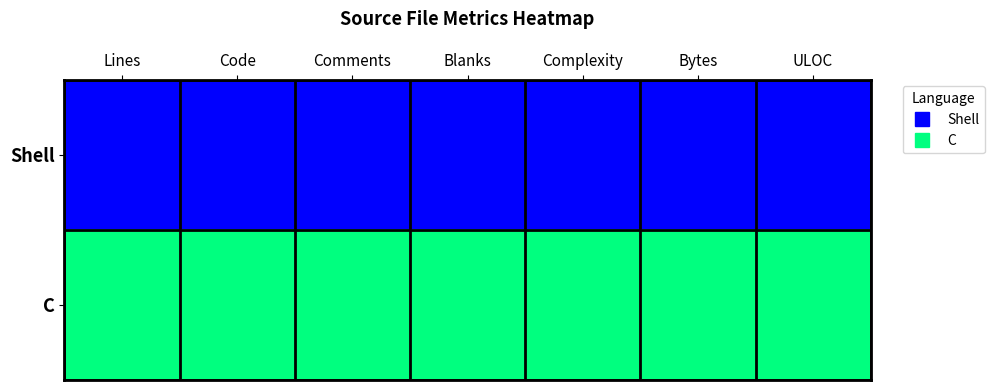

Rank the series at Comments from lowest to highest value.

Shell, C